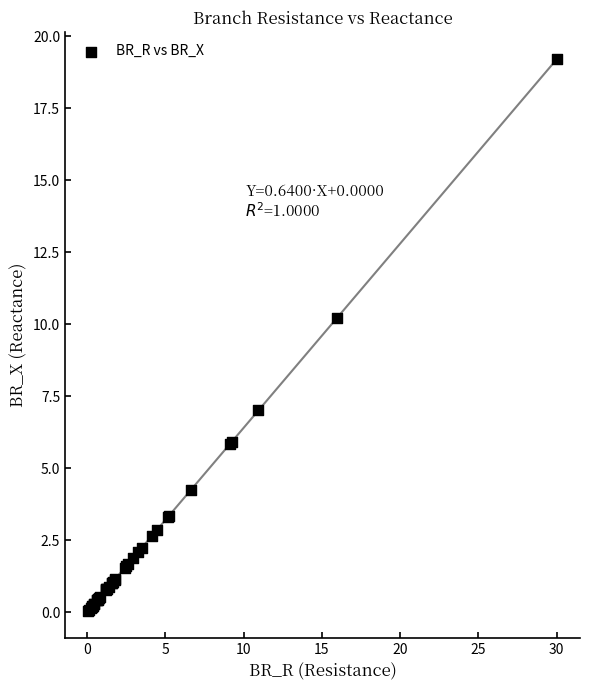

What Y value in the scatter plot is closest to 9?

10.2